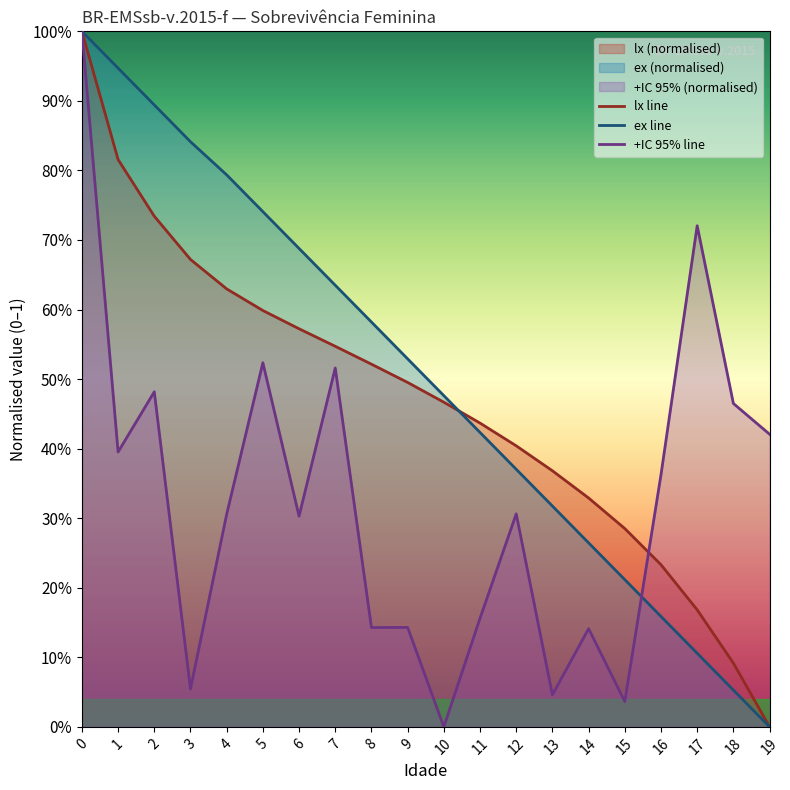

Reading left to right, transcribe all the data shown in this chart.

lx: 0=1.0	1=0.8	2=0.7	3=0.7	4=0.6	5=0.6	6=0.6	7=0.5	8=0.5	9=0.5	10=0.5	11=0.4	12=0.4	13=0.4	14=0.3	15=0.3	16=0.2	17=0.2	18=0.1	19=0.0
ex: 0=1.0	1=0.9	2=0.9	3=0.8	4=0.8	5=0.7	6=0.7	7=0.6	8=0.6	9=0.5	10=0.5	11=0.4	12=0.4	13=0.3	14=0.3	15=0.2	16=0.2	17=0.1	18=0.1	19=0.0
+IC(95%): 0=1.0	1=0.4	2=0.5	3=0.1	4=0.3	5=0.5	6=0.3	7=0.5	8=0.1	9=0.1	10=0.0	11=0.2	12=0.3	13=0.0	14=0.1	15=0.0	16=0.4	17=0.7	18=0.5	19=0.4